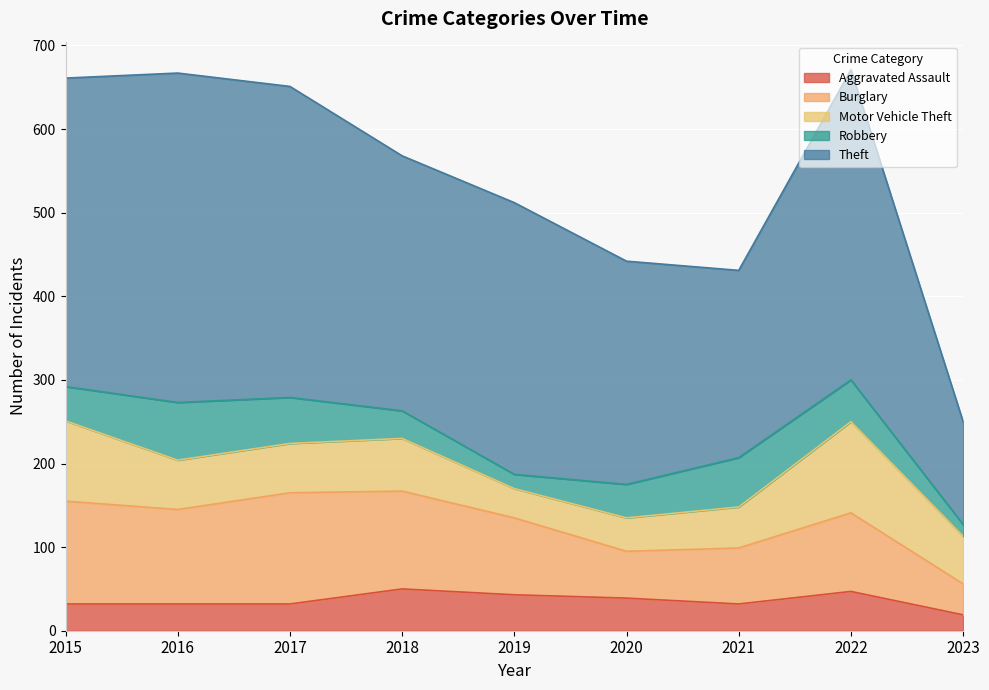

What is the total value across all series at 2021?

431